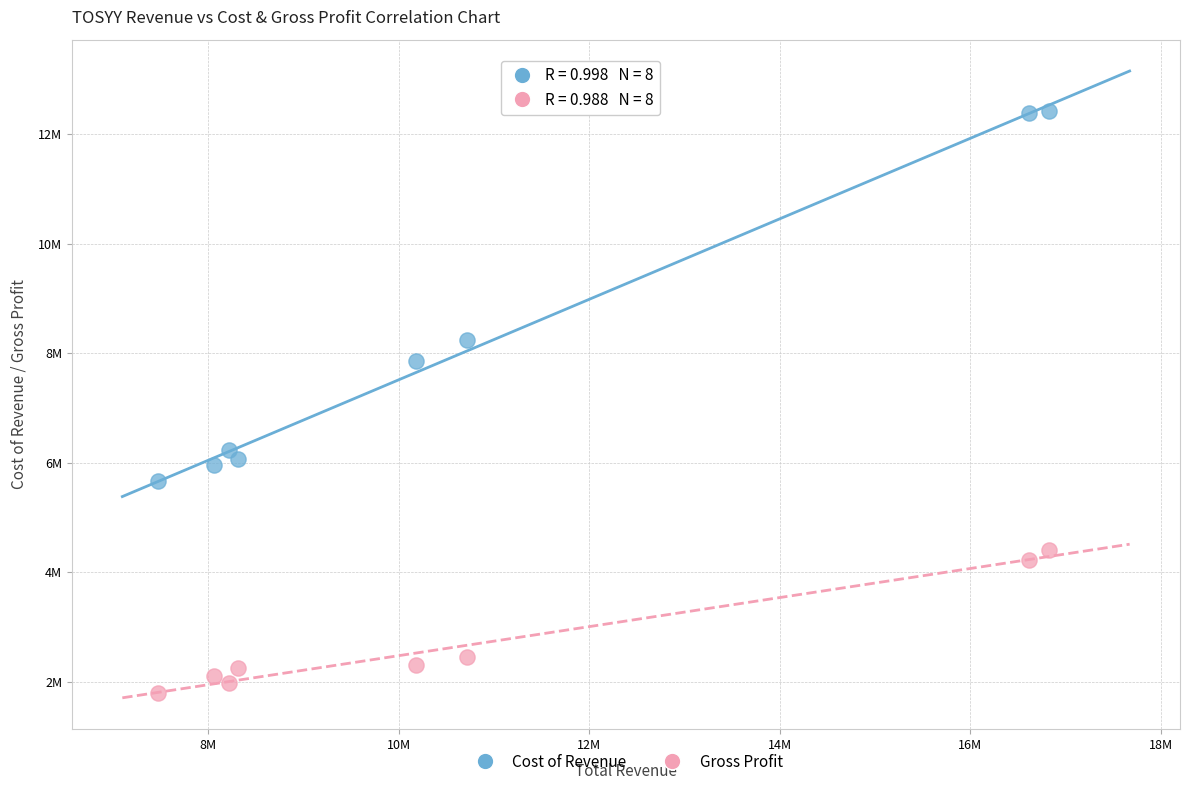

Which series has the widest spread of Y values?

Cost of Revenue